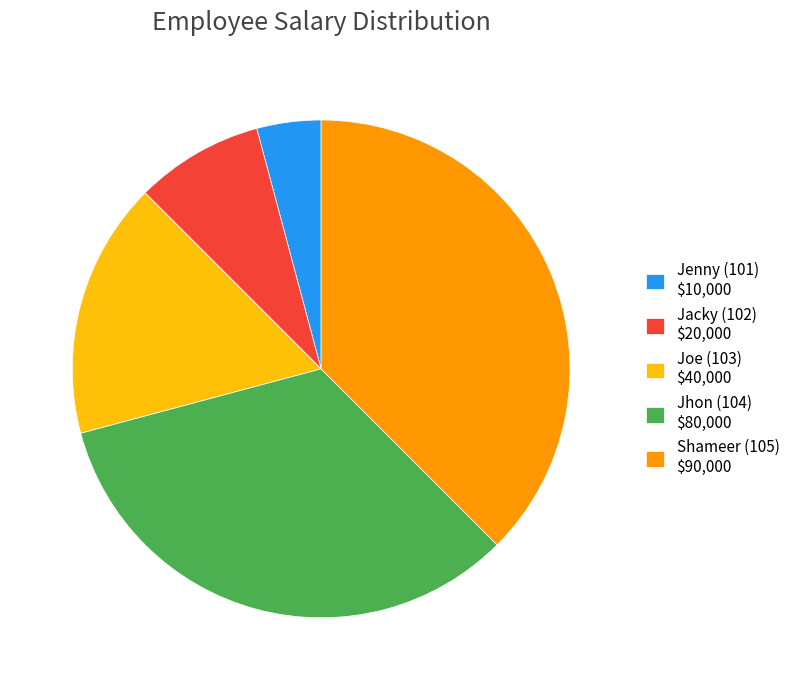

Does Jhon (104) account for over 50% of the chart?

No